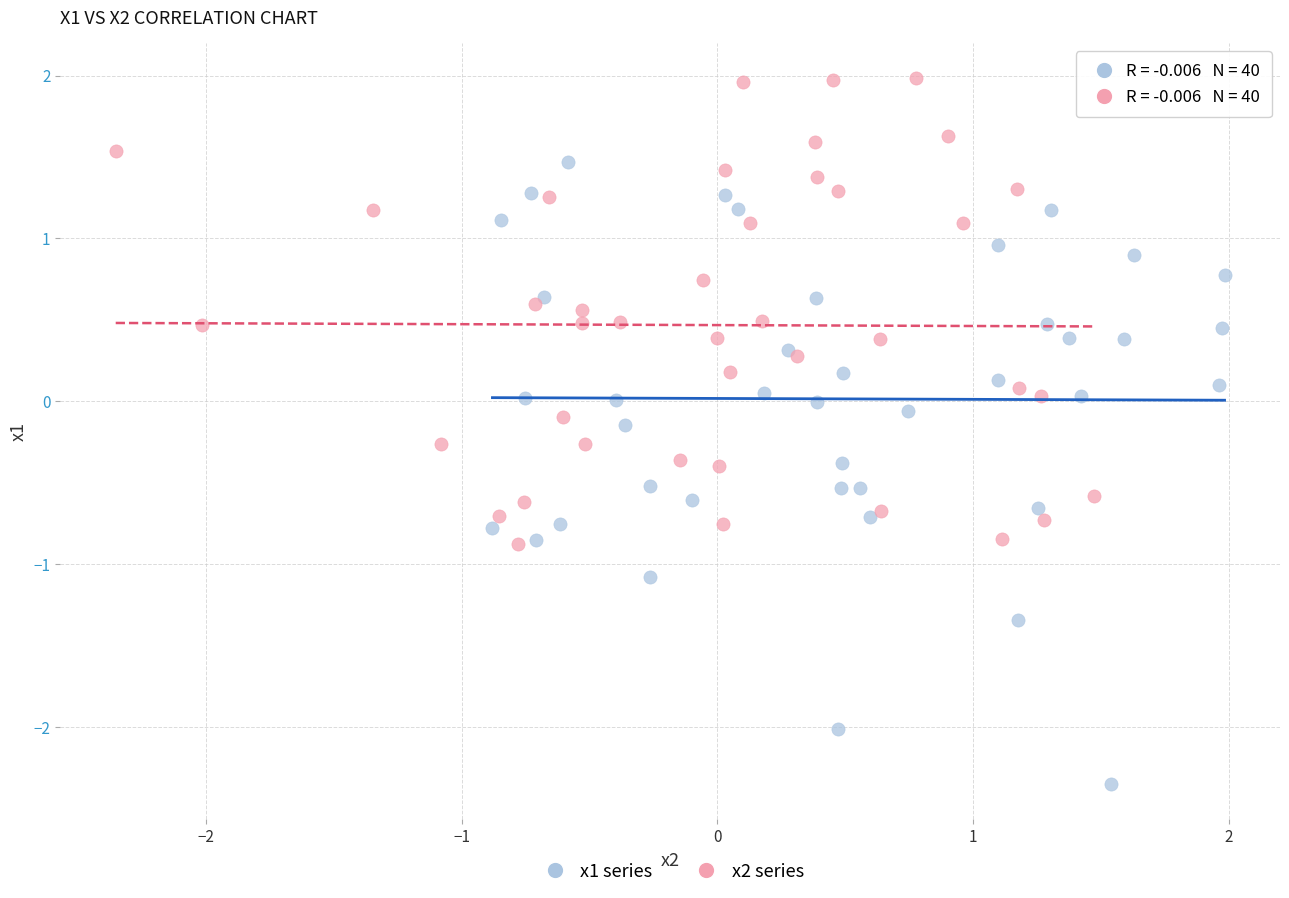

Which series contains the highest Y value?

x2 series